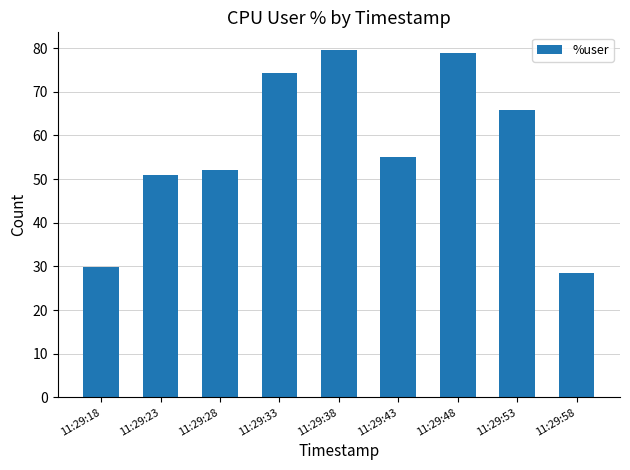

What is the value of the 2nd bar from the left?

51.0